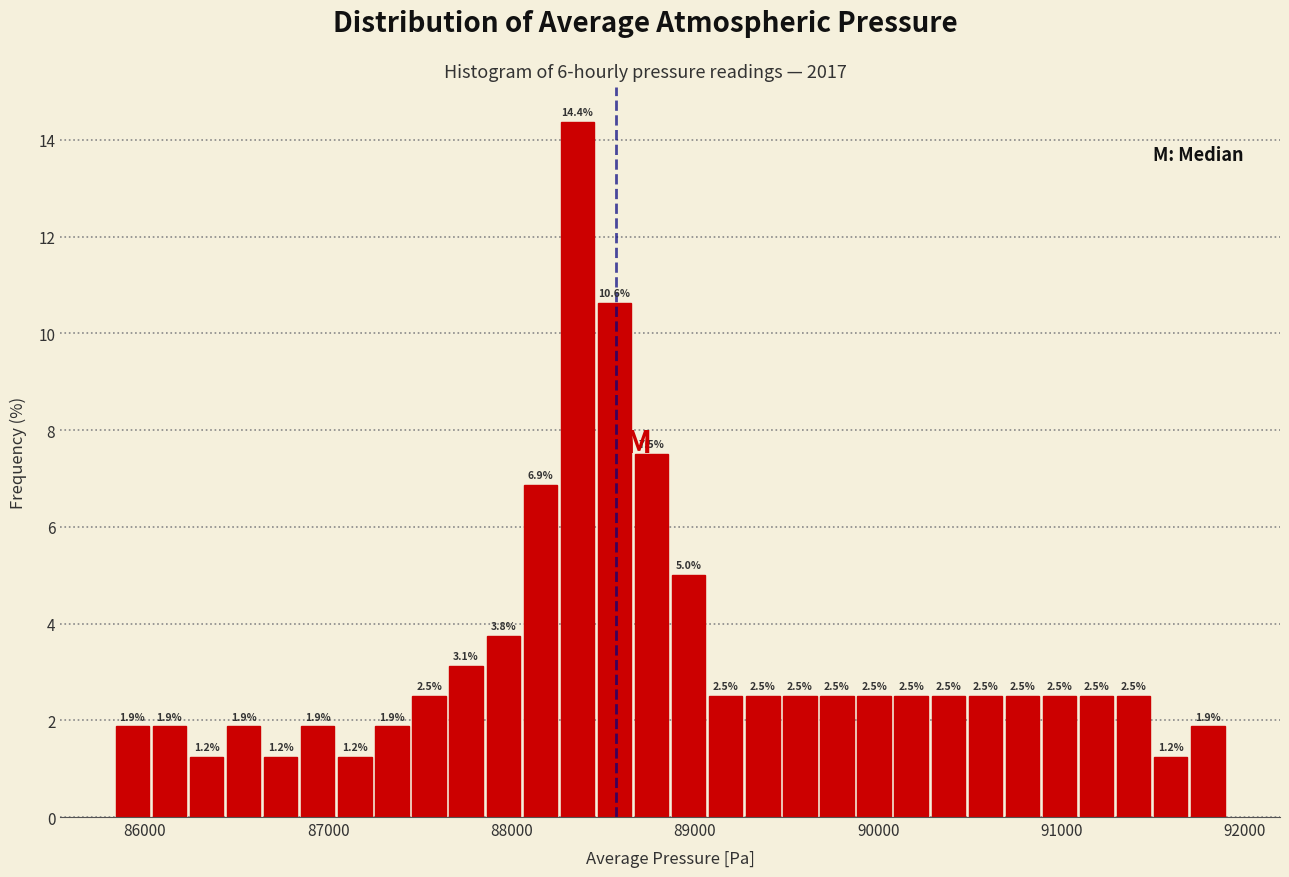

Around what value on the x-axis is the tallest bar? Give the approximate position of its centre, as read against the axis.

88400